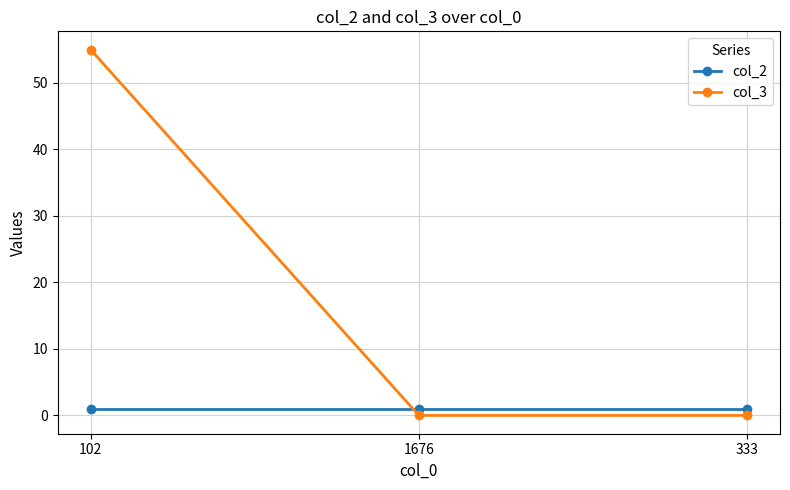

Rank the series by their maximum value, from highest to lowest.

col_3, col_2